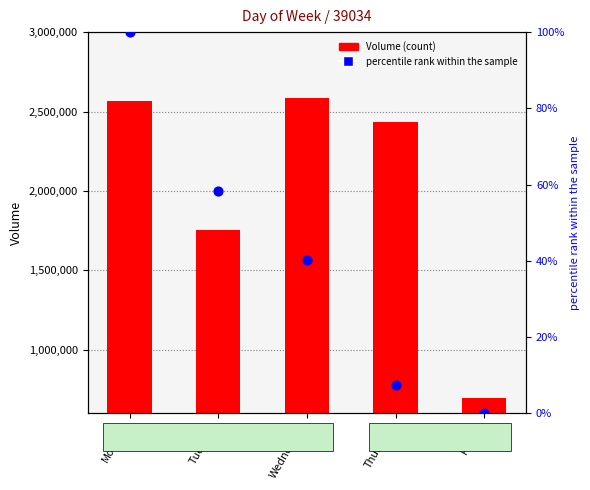

Which series has the widest spread of Y values?

Volume